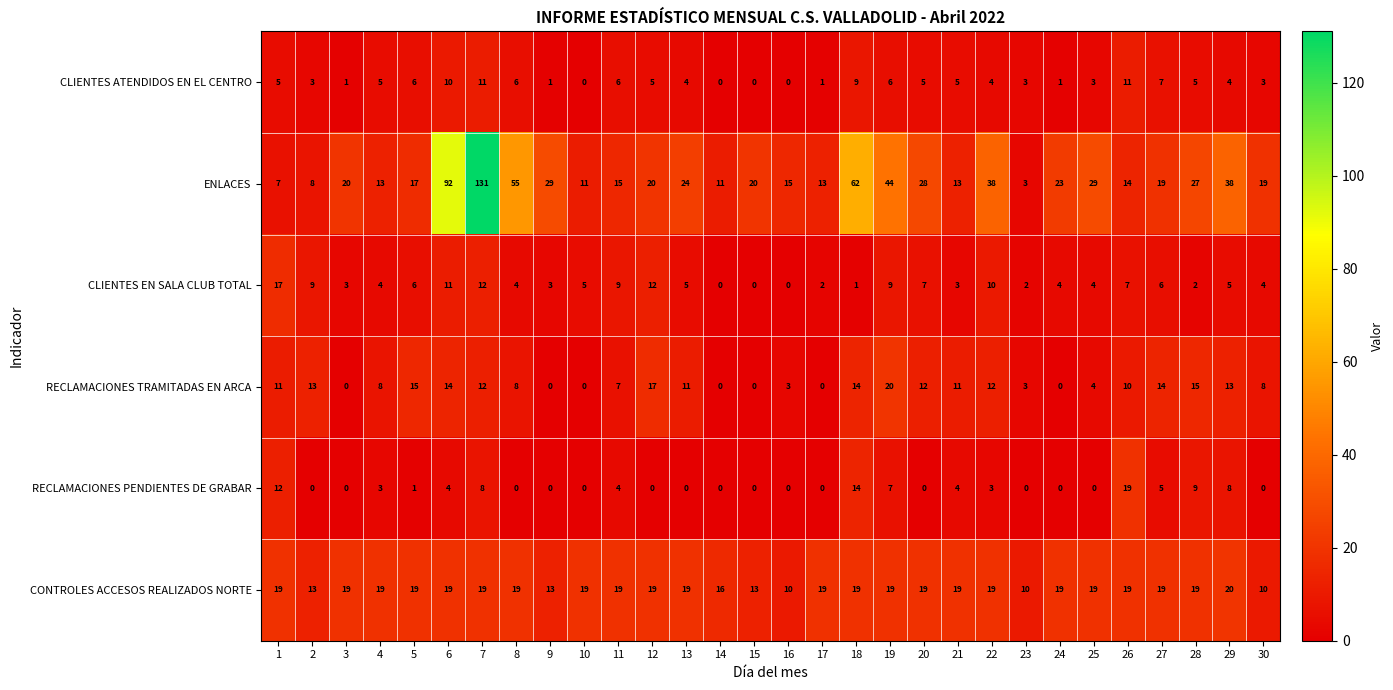

Which series has the largest total across all categories?

ENLACES